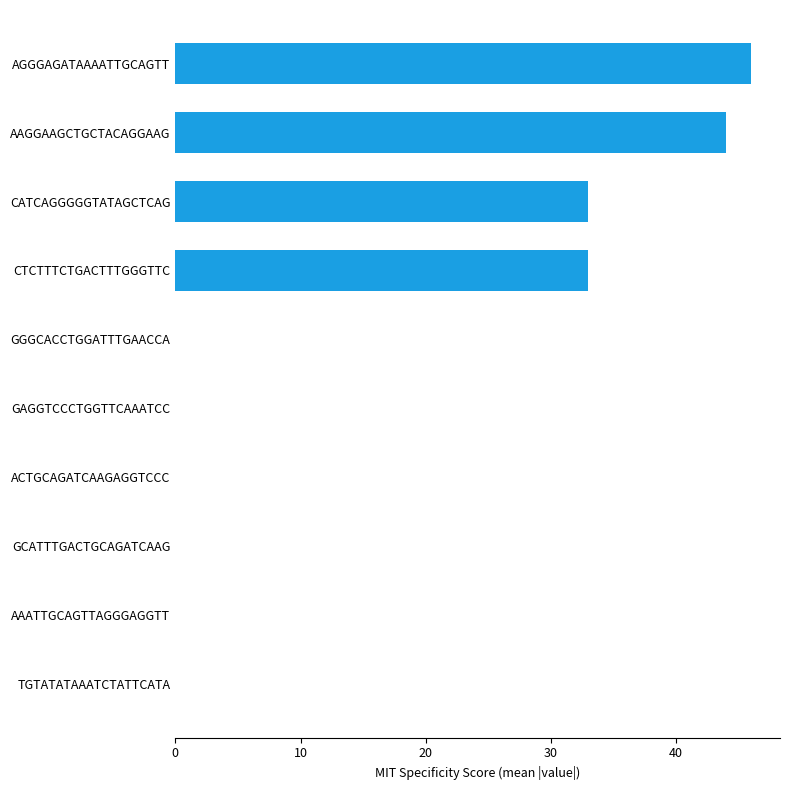

What is the change in value from ACTGCAGATCAAGAGGTCCC to CATCAGGGGGTATAGCTCAG?

+33